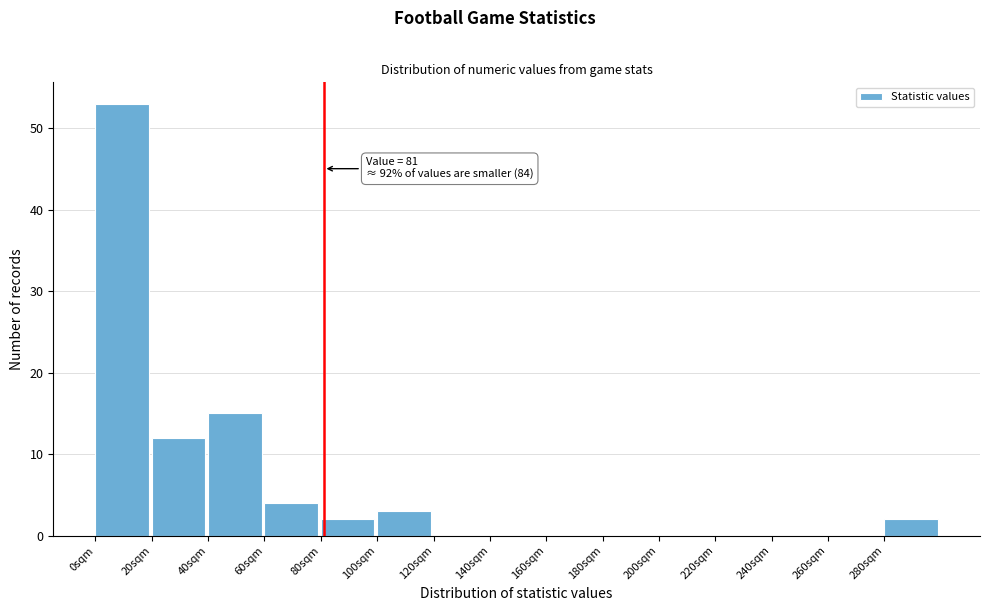

Over which range of the x-axis is the bar tallest?

0 to 20